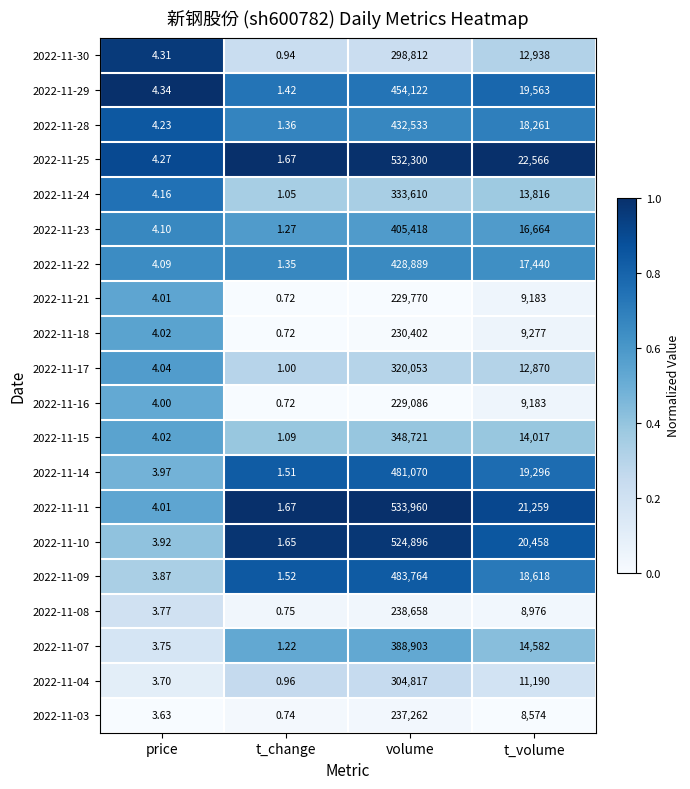

At which label does 2022-11-07 first exceed 14582?

volume